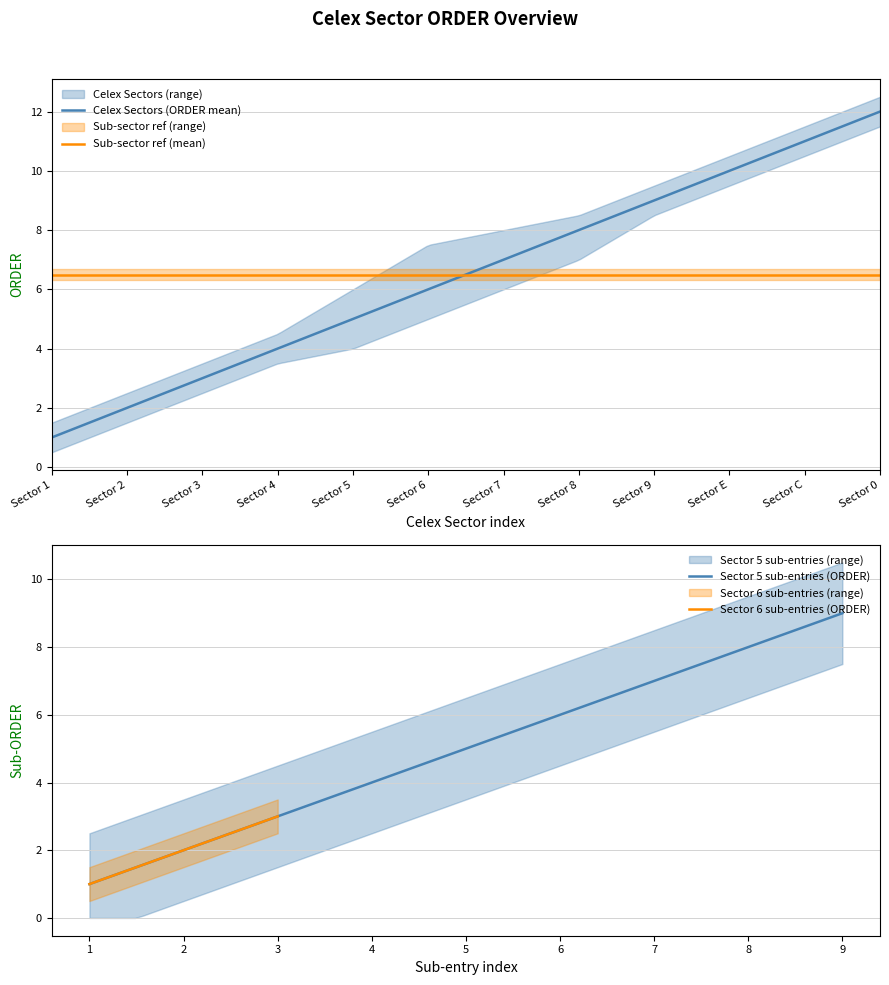

What is the minimum value for Sector 5 sub-entries (ORDER)?

1.0